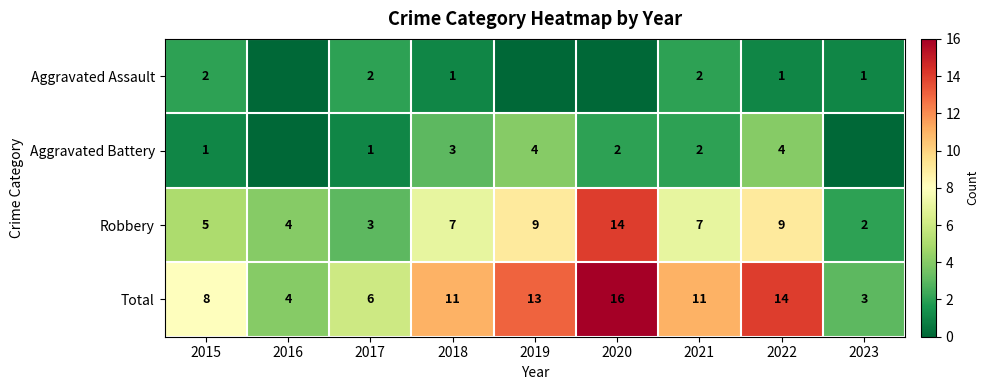

At how many categories does at least one series exceed 5?

7